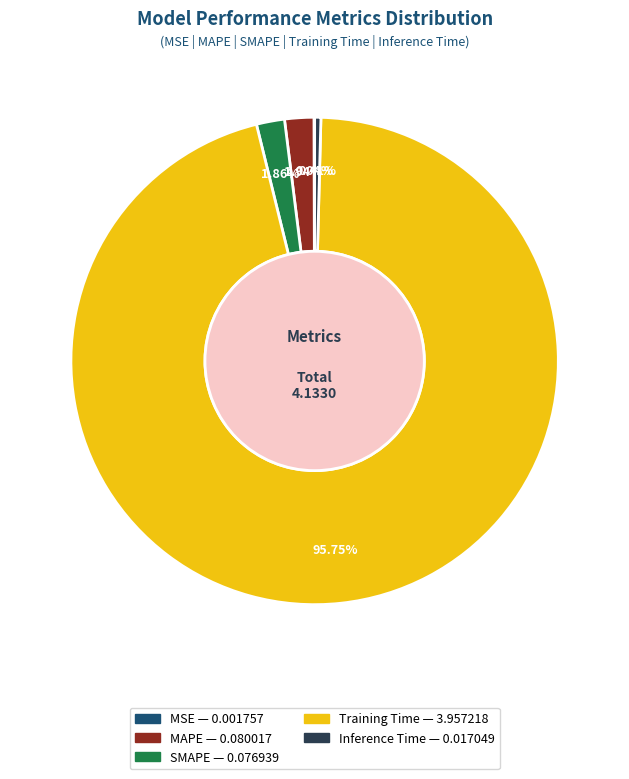

Which has a higher value, SMAPE or Inference Time?

SMAPE